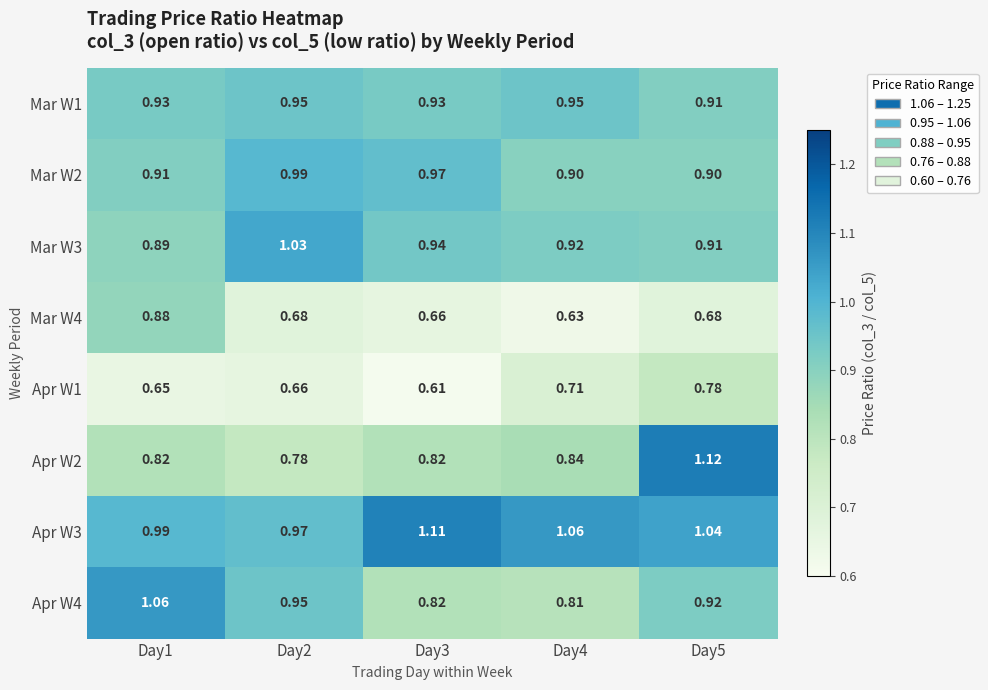

Is the value of Apr W1 at Day2 greater than the value of Mar W4 at Day5?

No